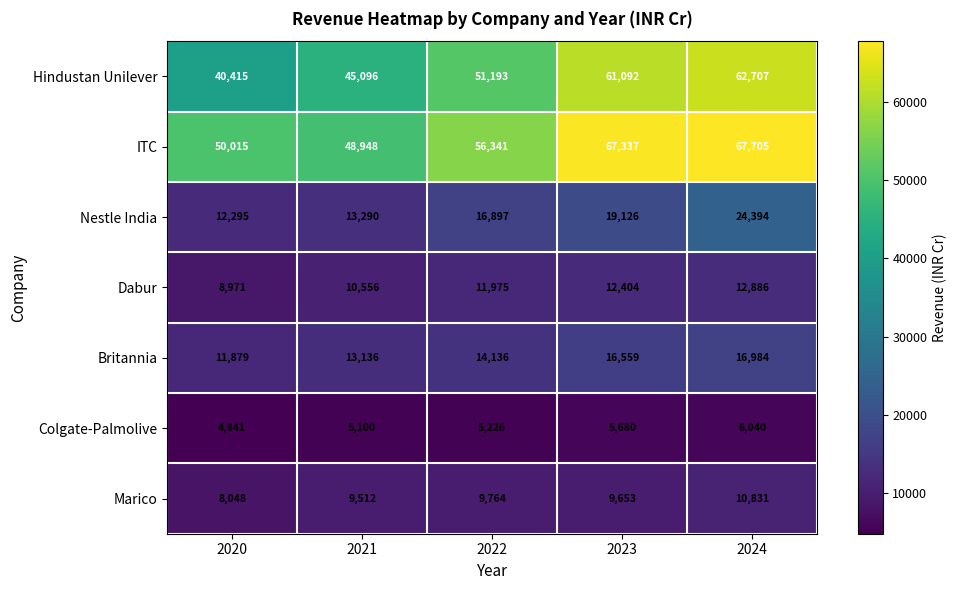

List the series in order of their peak value, highest first.

ITC, Hindustan Unilever, Nestle India, Britannia, Dabur, Marico, Colgate-Palmolive